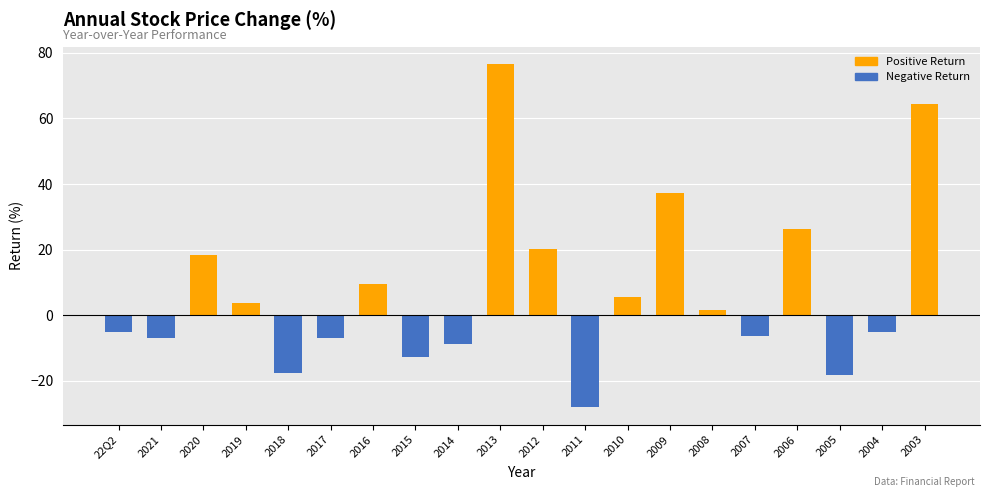

What position from the right is 2005?

3